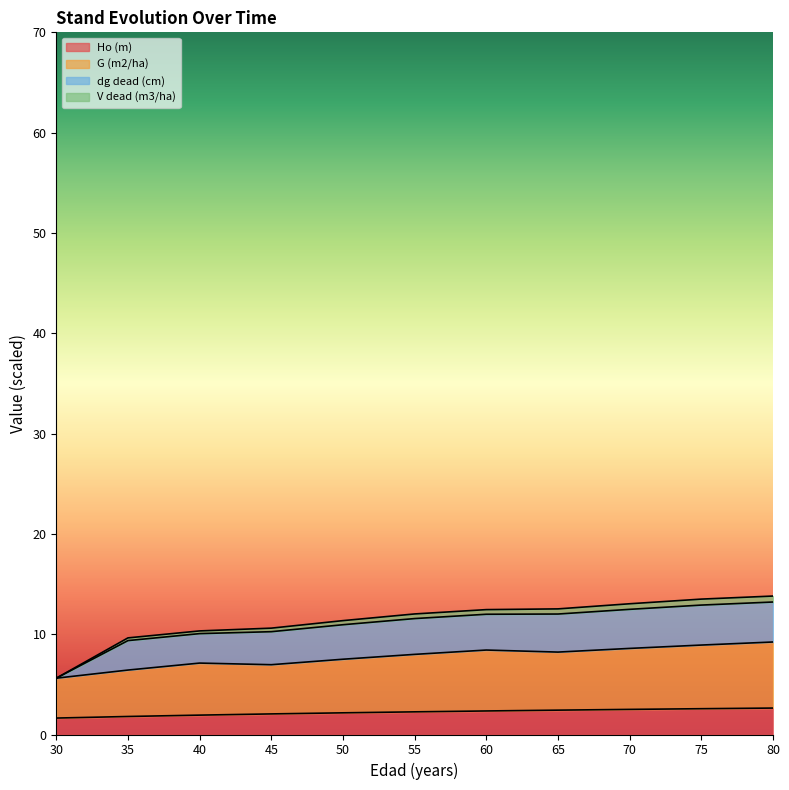

How many data points does each series have?

11